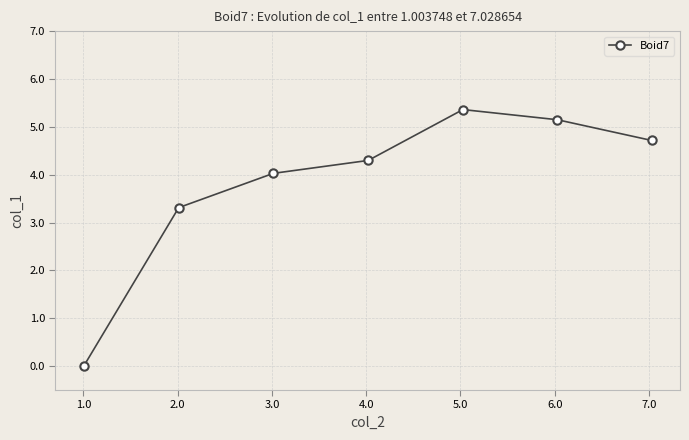

True or false: the data has more than 0 interior local peaks.

True